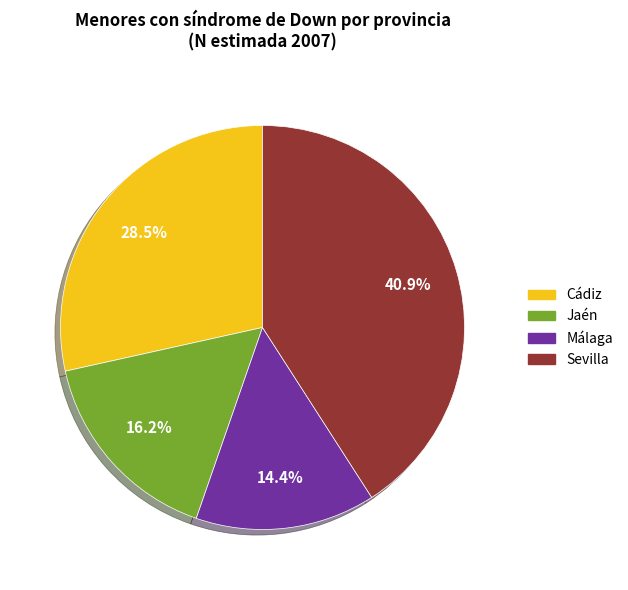

How many segments does this pie chart have?

4